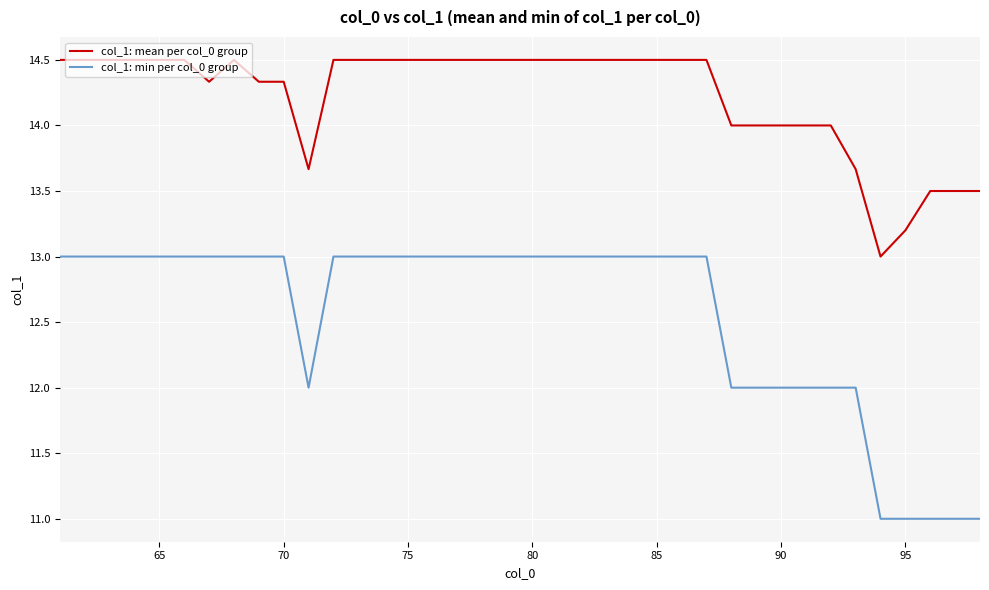

What are all the series names shown in the legend?

col_1: mean per col_0 group, col_1: min per col_0 group